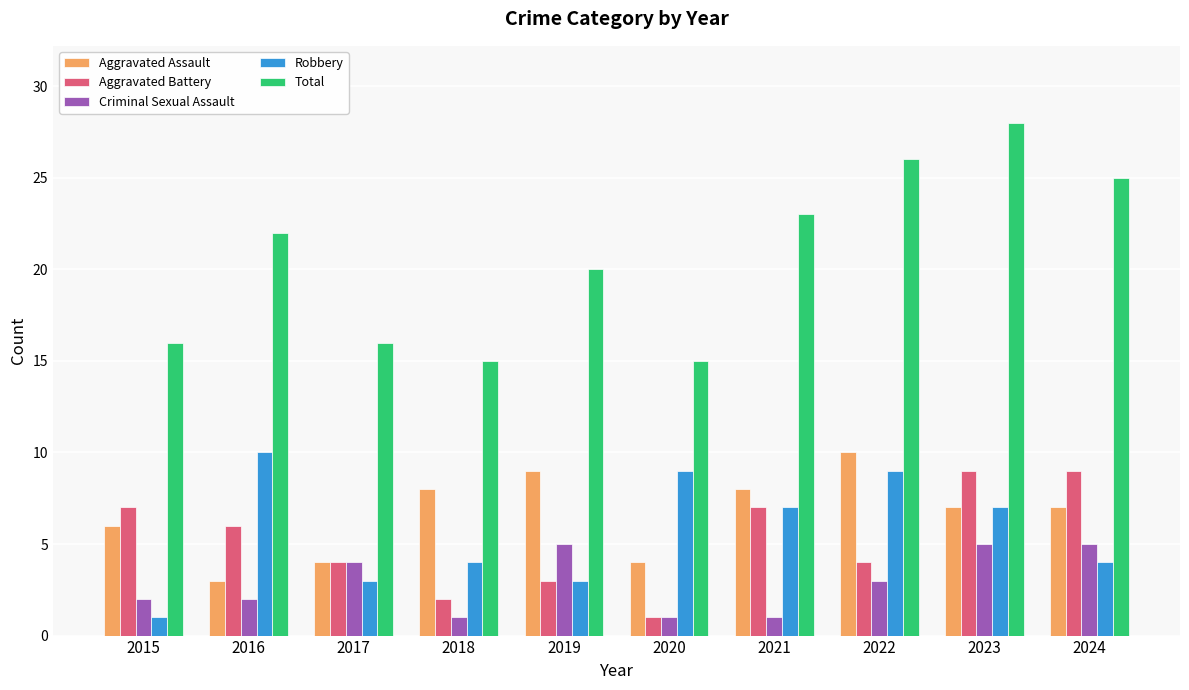

What is the maximum value for Aggravated Battery?

9